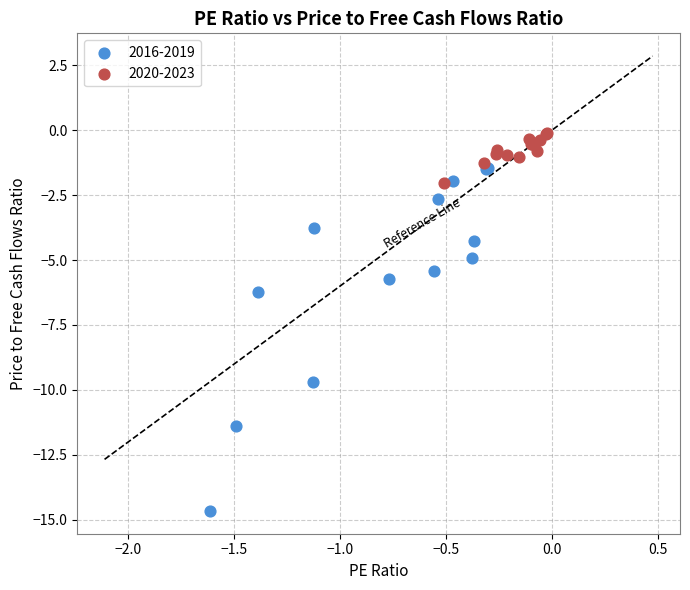

Which series reaches the maximum Y coordinate?

2020-2023